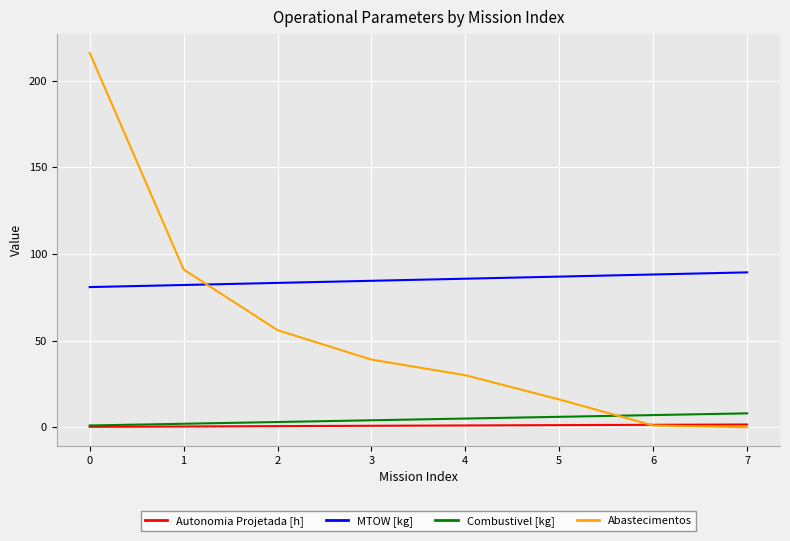

Read the Abastecimentos value at 1.

91.0